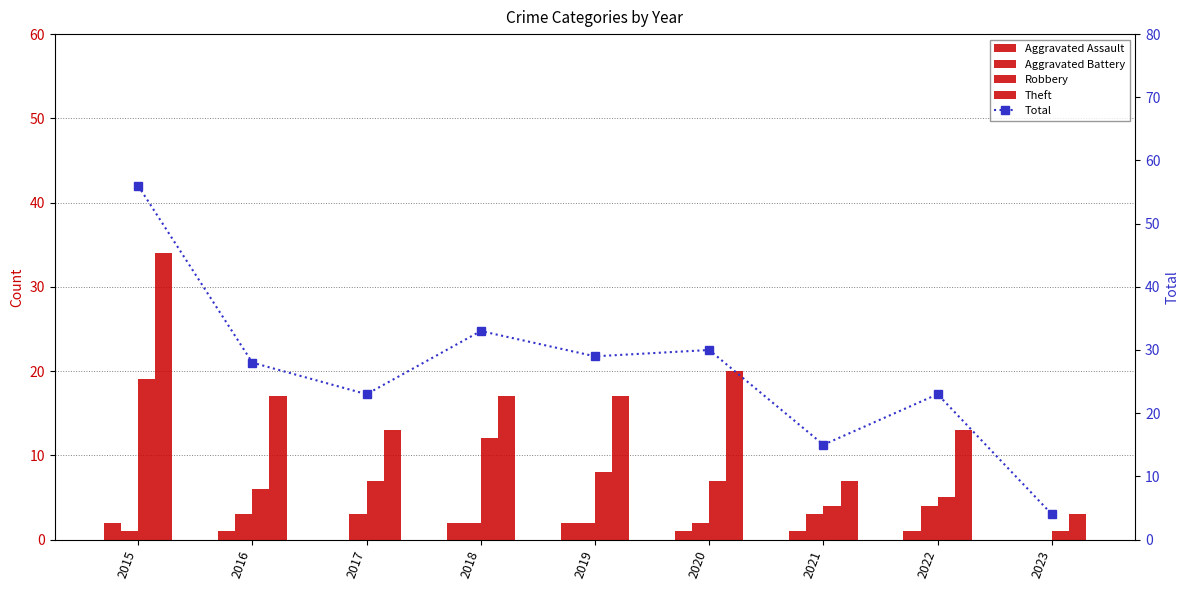

Which has a higher value, 2018 or 2020?

2018